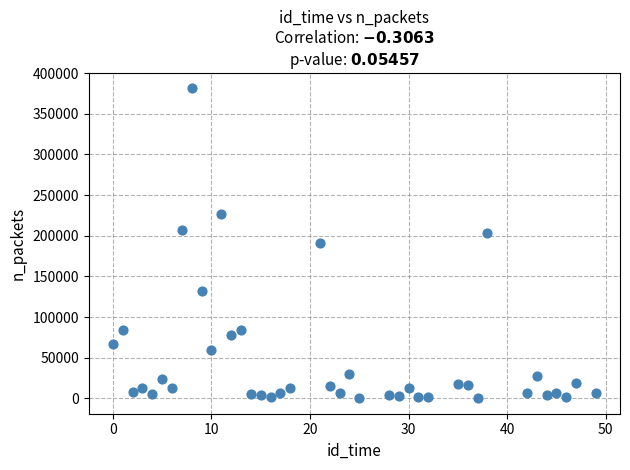

What is the range of X values (max minus min)?

49